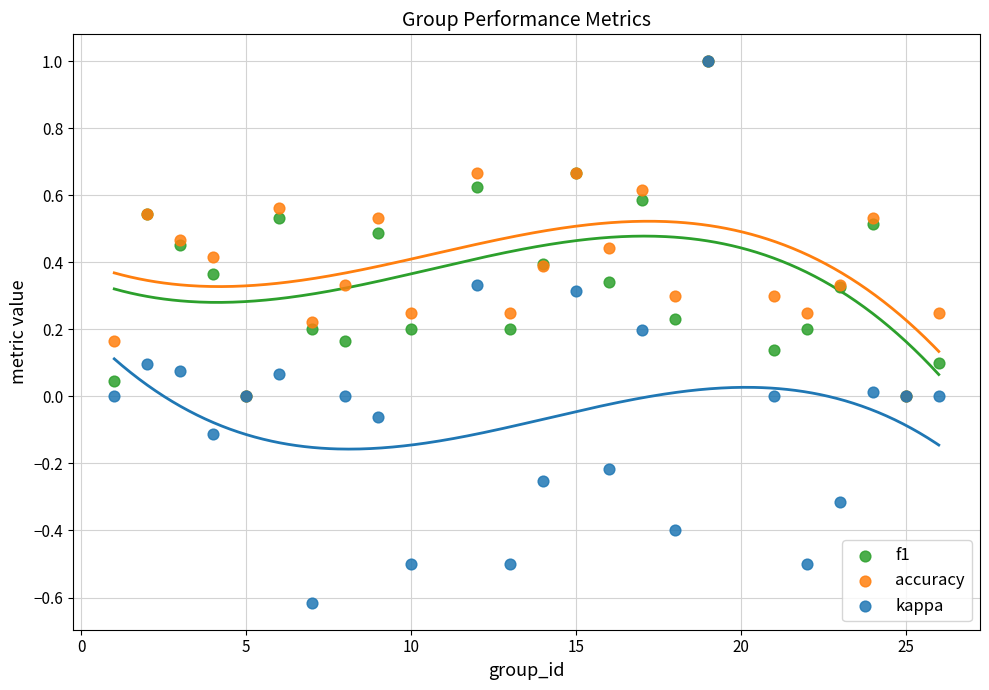

Which series has the largest Y range (max minus min)?

kappa